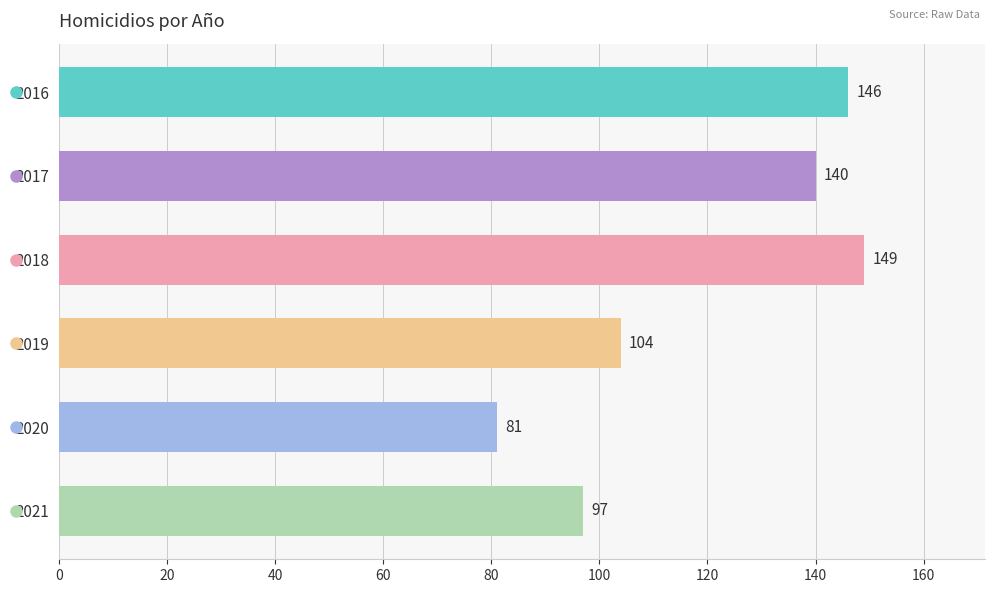

What is the average value?

120